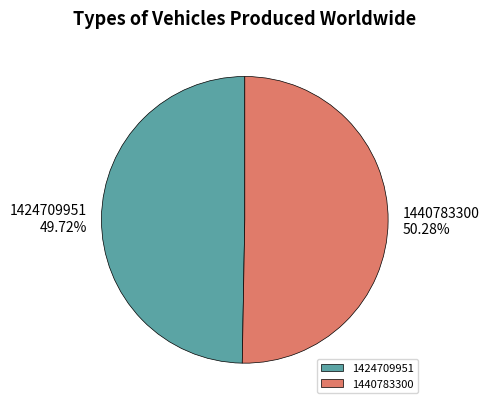

What is the smallest slice in the pie chart?

1424709951